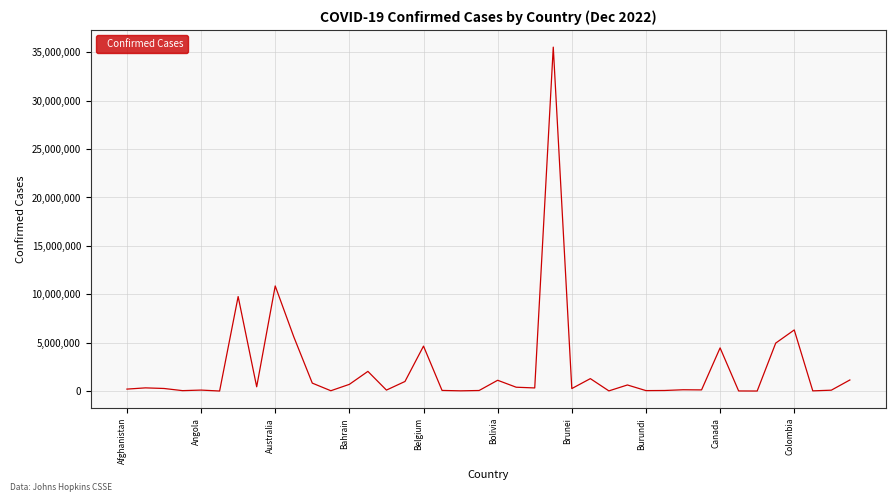

What is the difference between the maximum and minimum values?

35524069